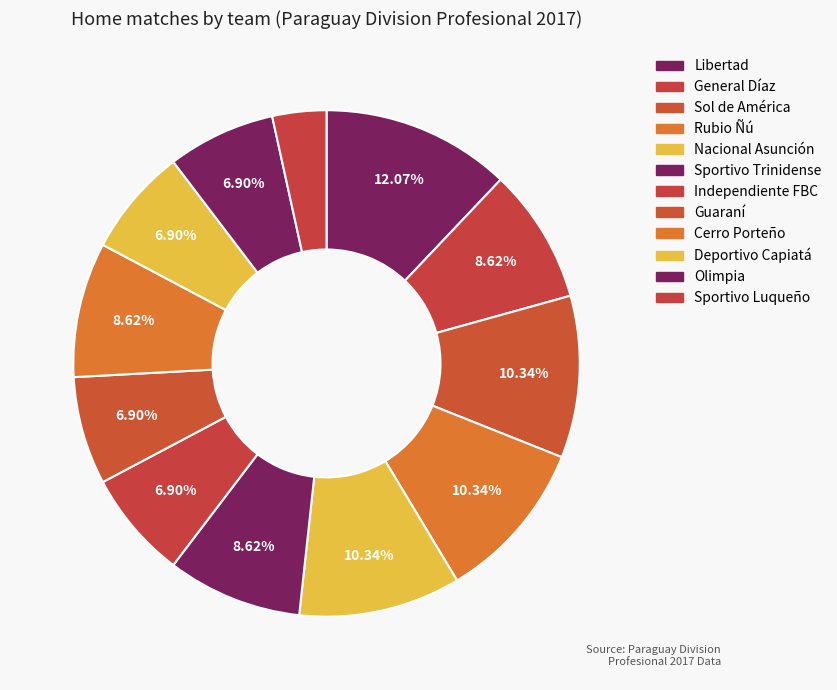

How many slices are in this pie chart?

12